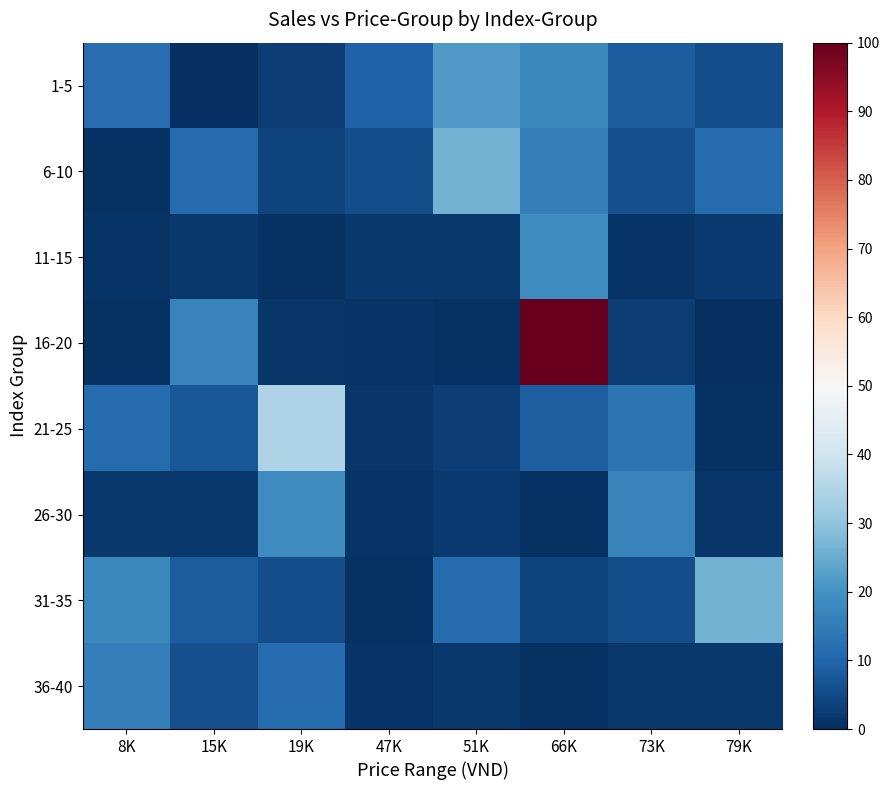

Which has a higher value, 51K or 47K?

51K